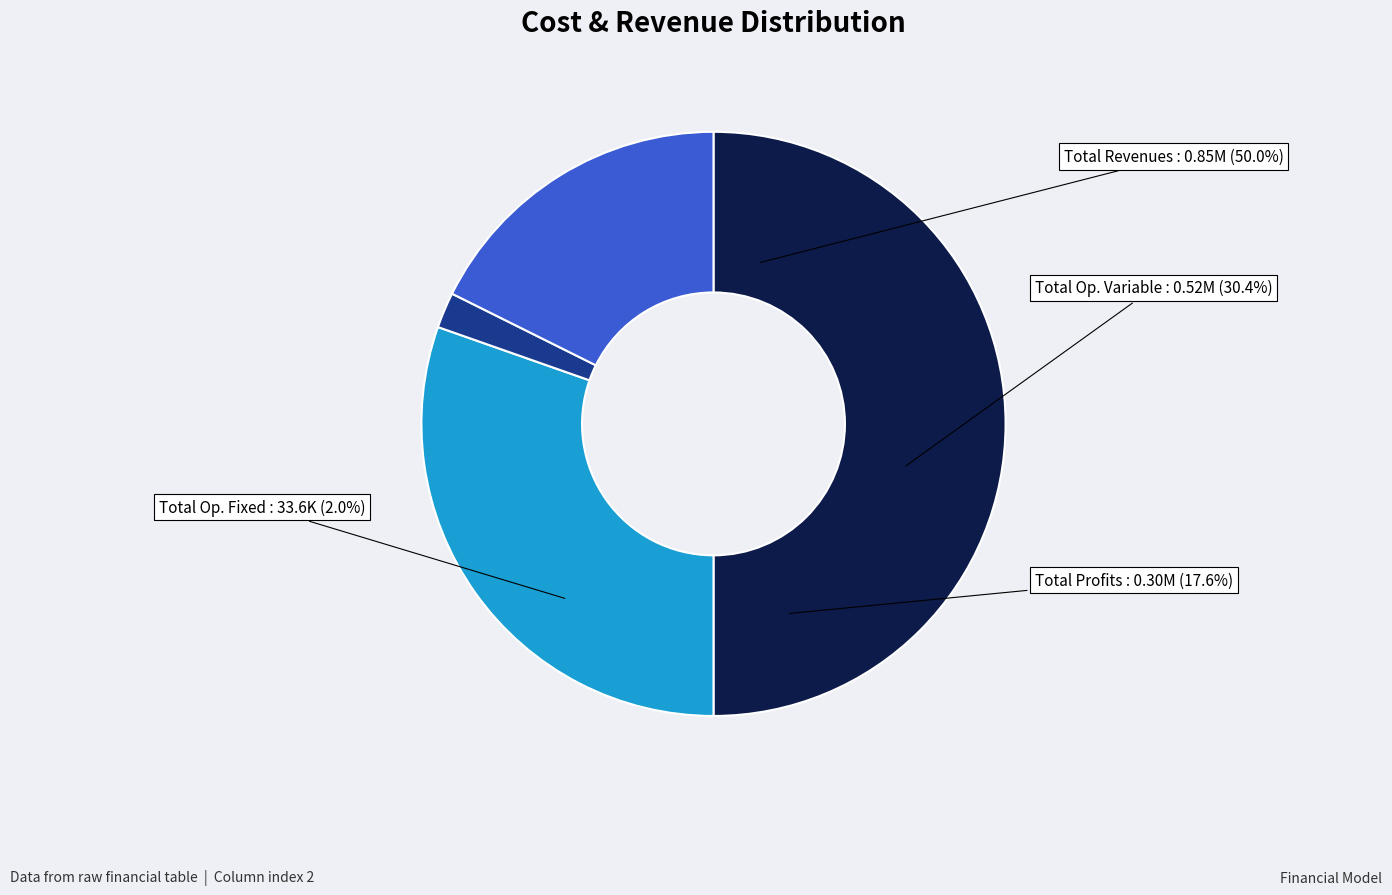

Between Total Capital Costs and Total Operation Fixed Costs, which is larger?

Total Operation Fixed Costs